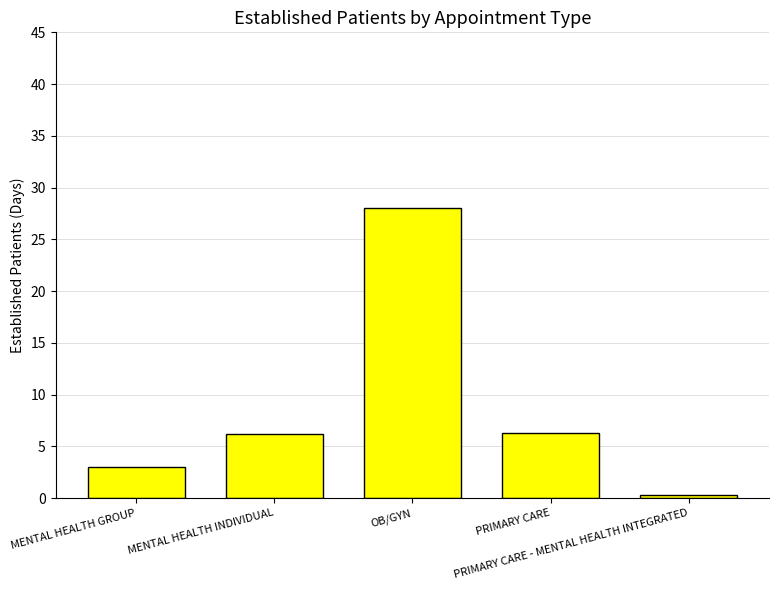

What is the greatest value displayed?

28.0